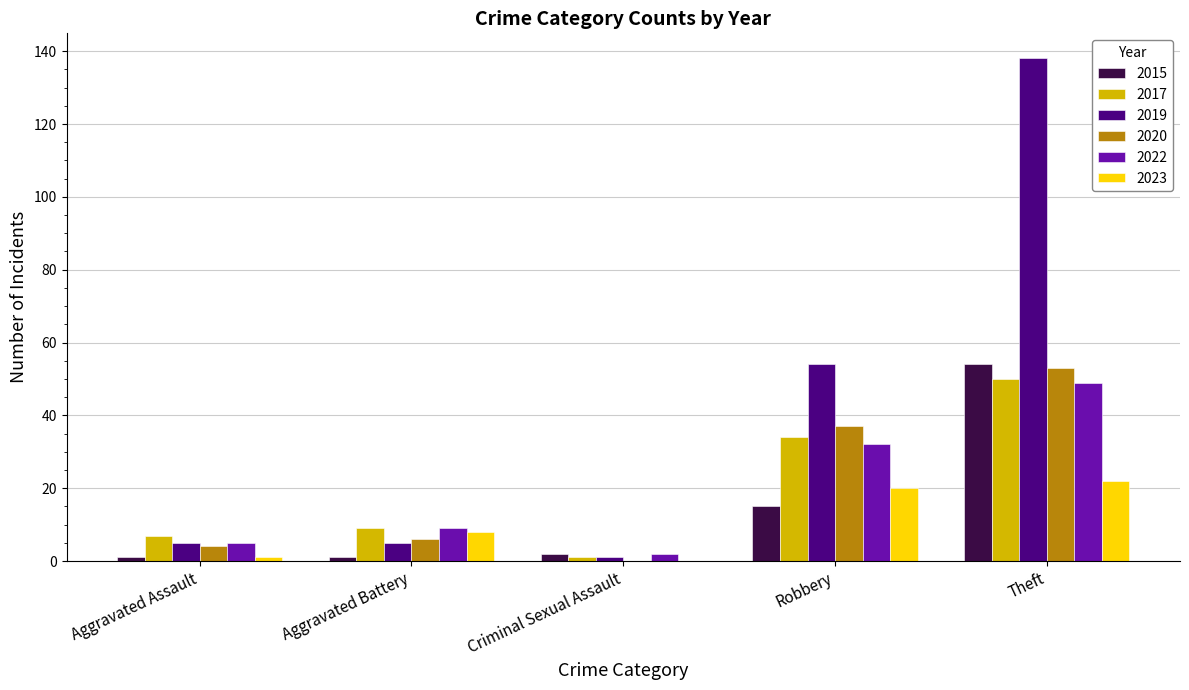

How many categories are shown in the chart?

5